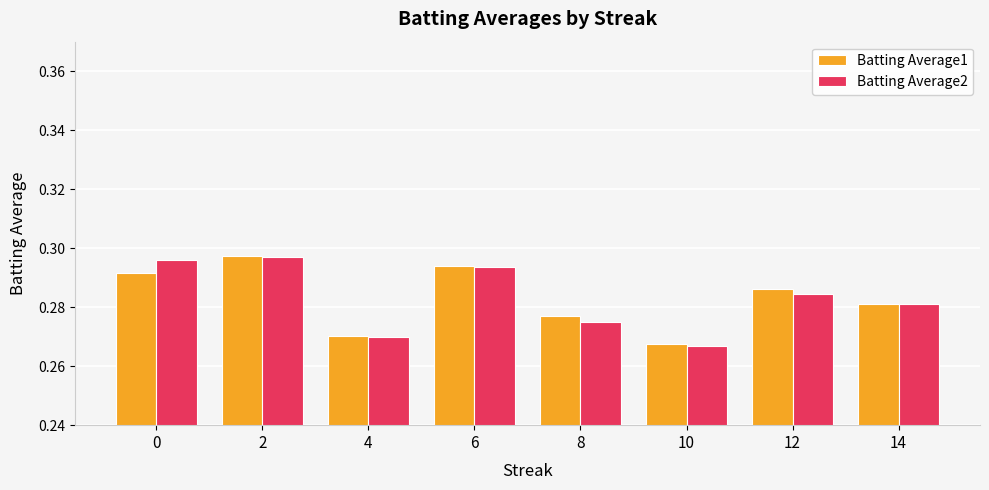

Which series changed the most between 8 and 12?

Batting Average2